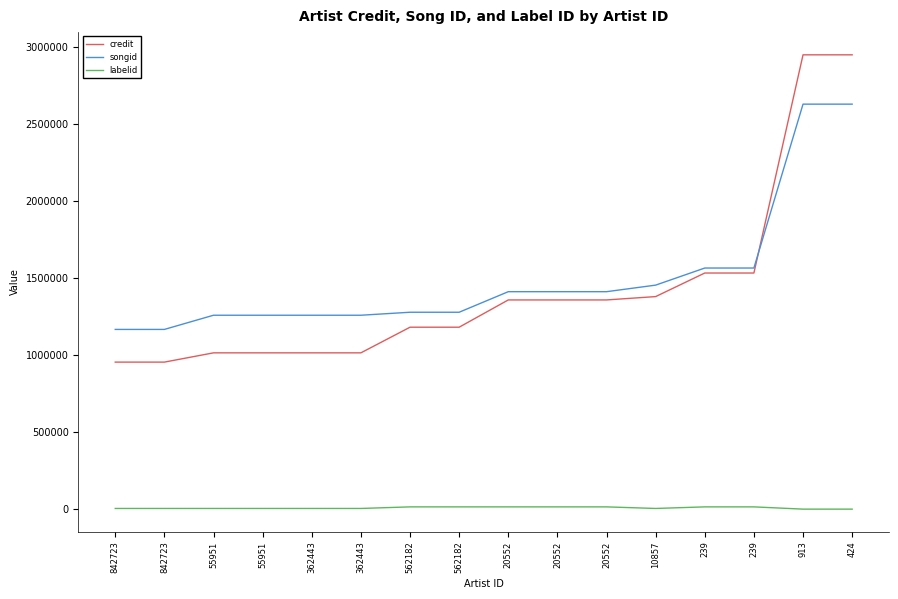

What is the label of the 7th point from the left?

562182